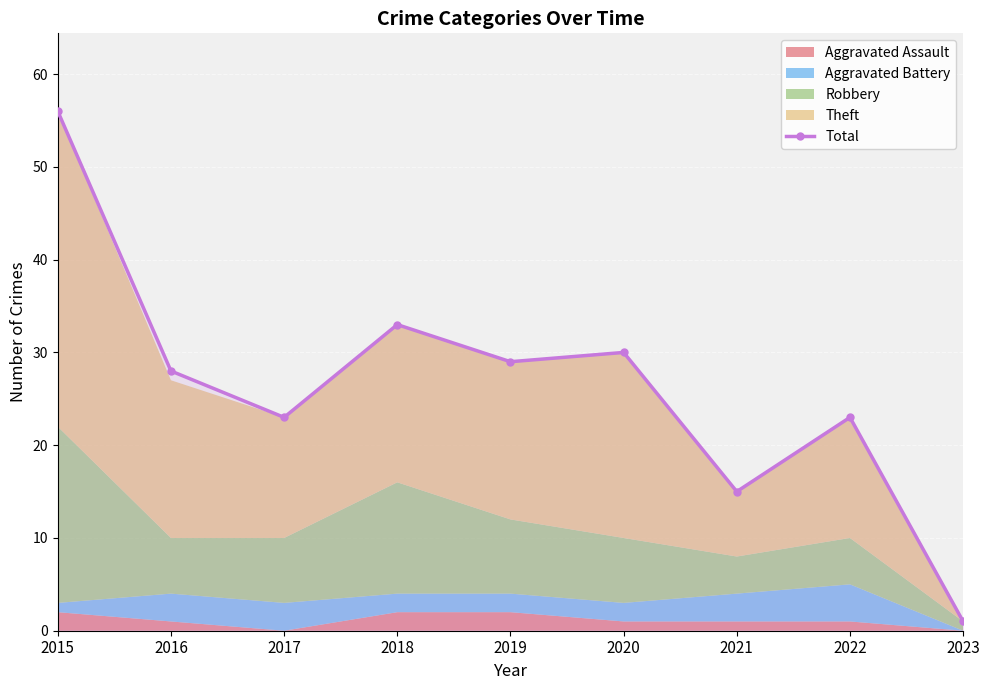

Rank the categories by value from highest to lowest.

2015, 2018, 2020, 2019, 2016, 2017, 2022, 2021, 2023